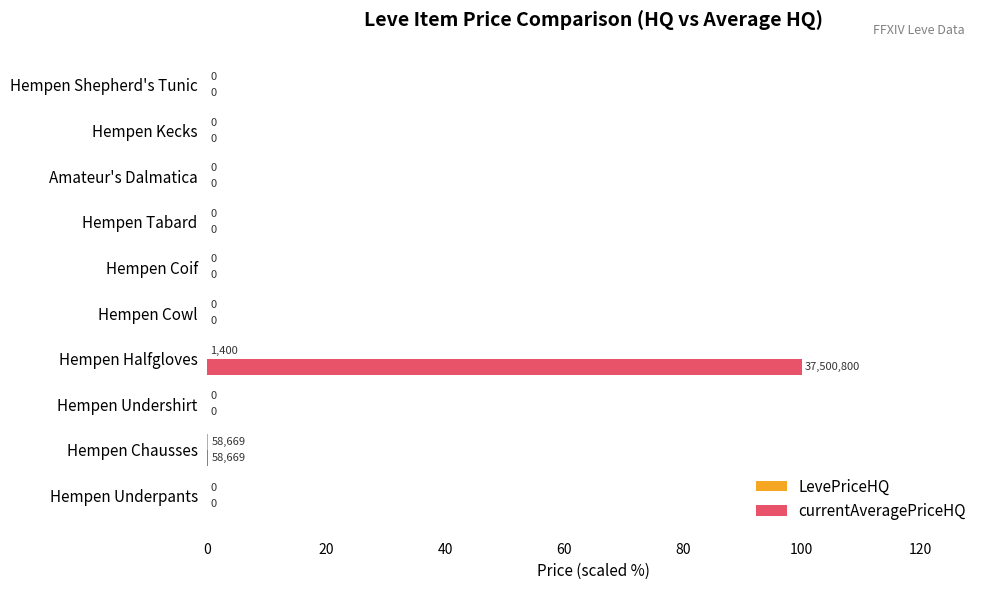

What is the sum of all currentAveragePriceHQ values?

100.2